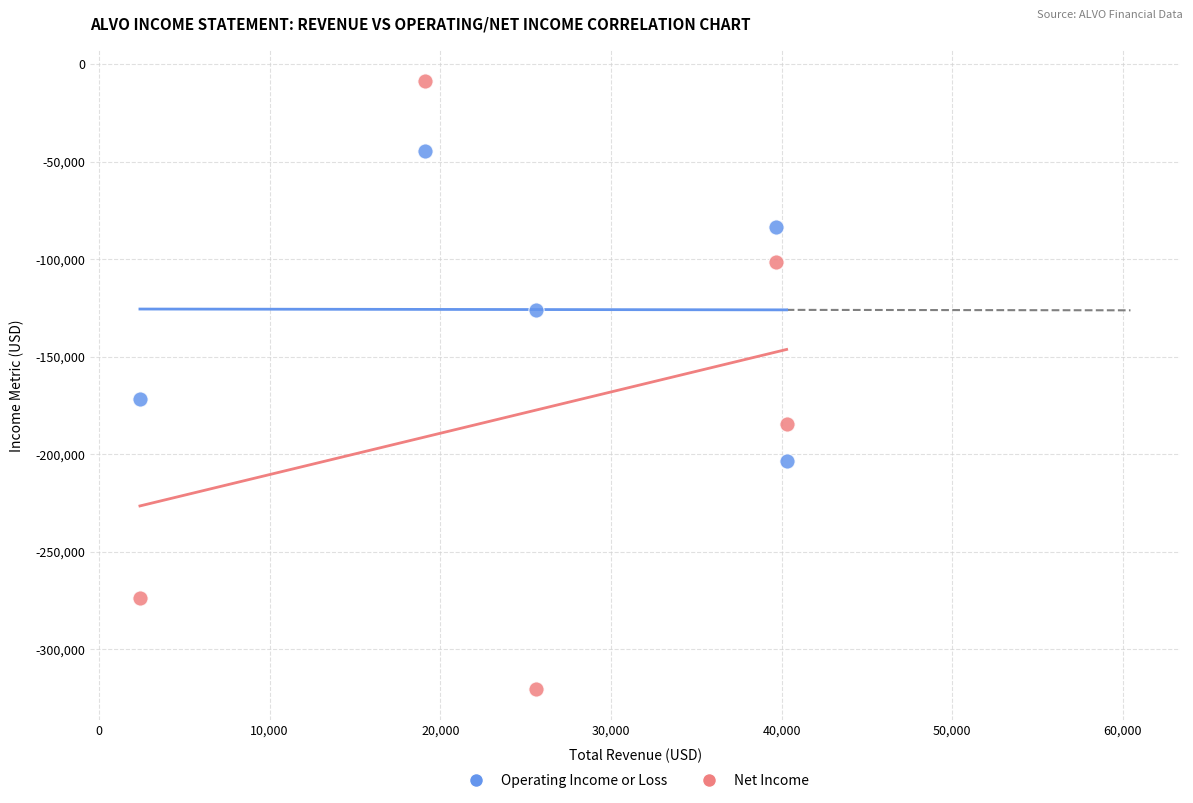

What are all the series names shown in the legend?

Operating Income or Loss, Net Income